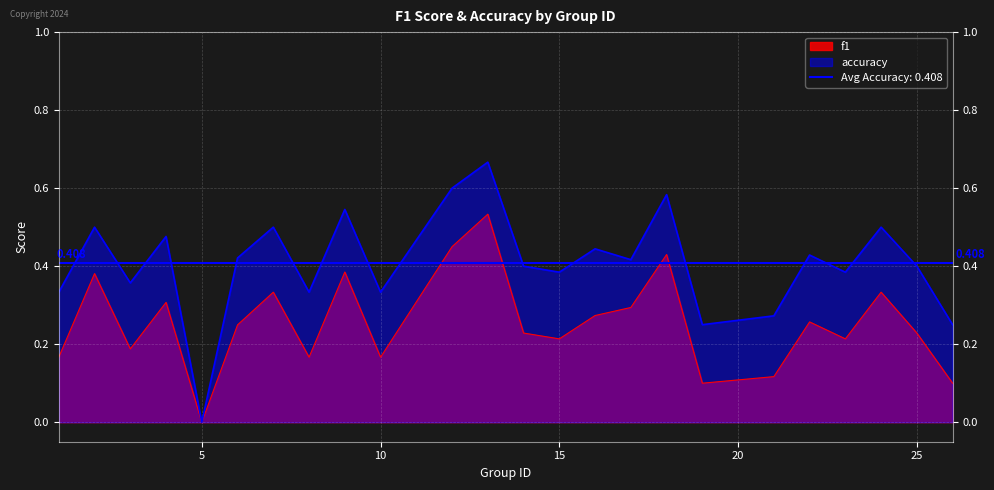

Rank the series by their average value, from lowest to highest.

f1, accuracy